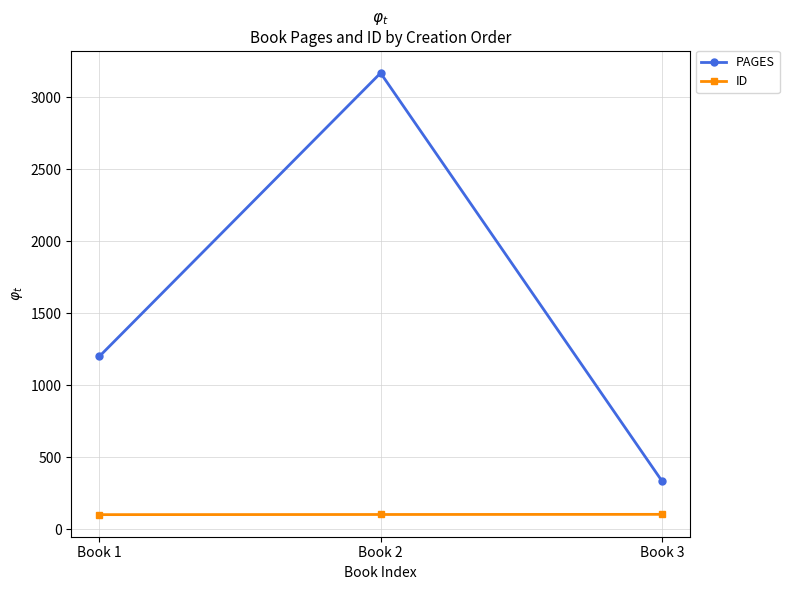

List the labels in order of PAGES value, smallest first.

Book 3, Book 1, Book 2